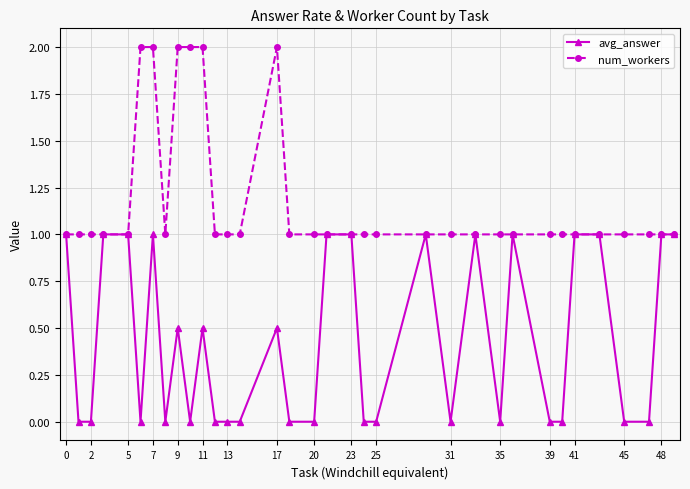

What is the value of the num_workers point at the 27th from the left?

1.0